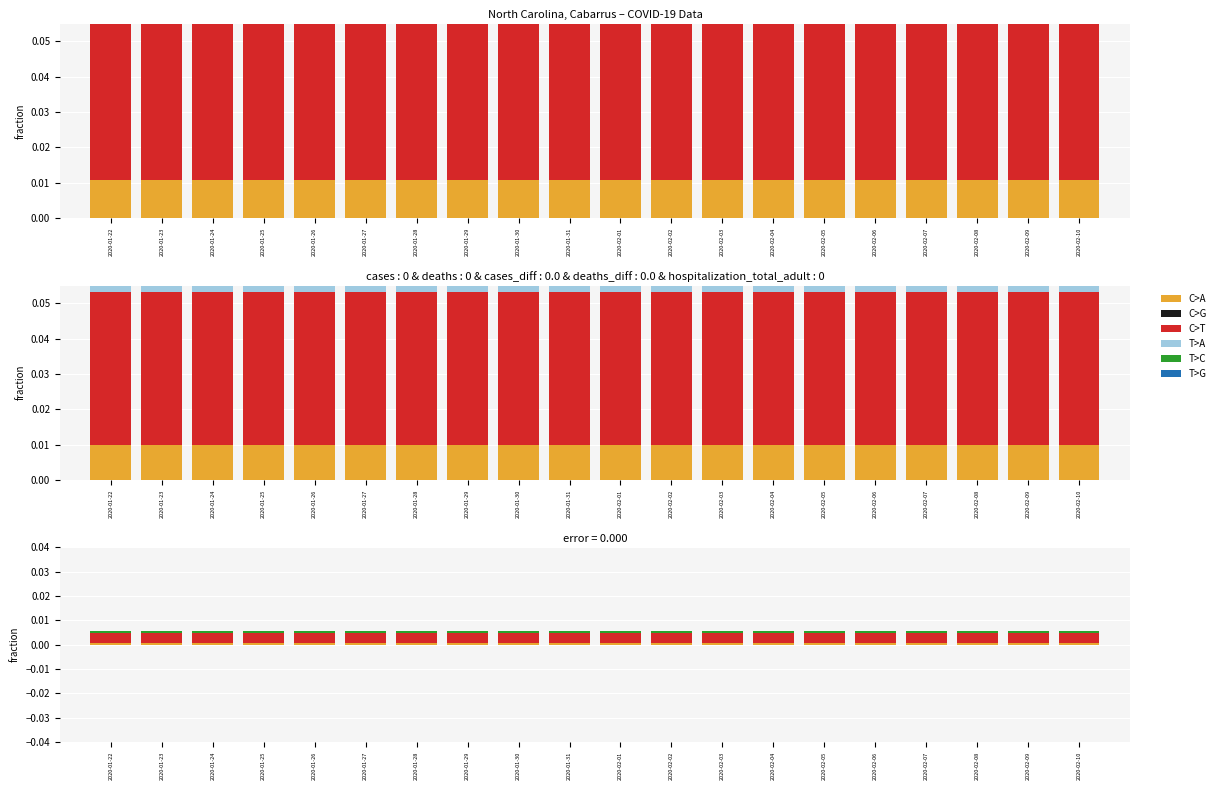

What is the sum of all C>T values?

0.1